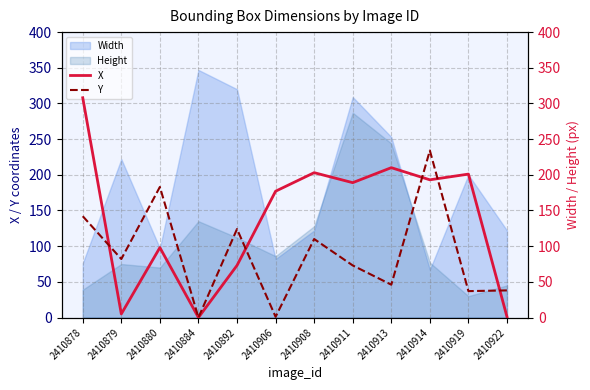

Is it true that Height equals 45 at 2410922?

True